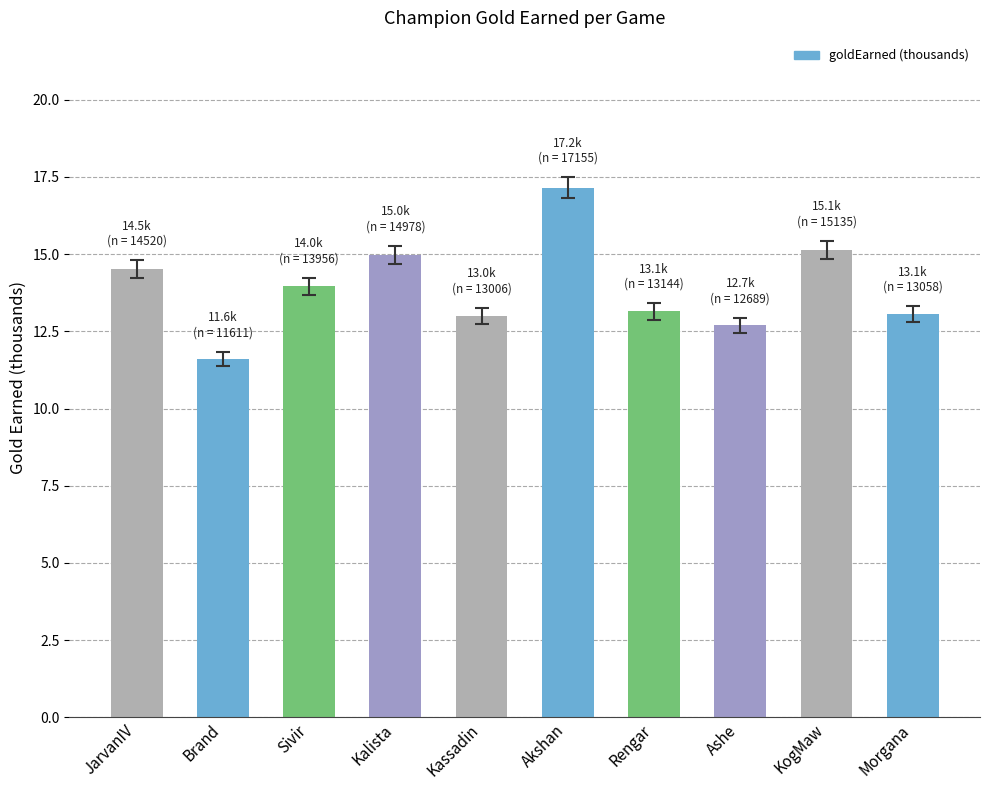

What is the difference between the maximum and second lowest values?

4.5